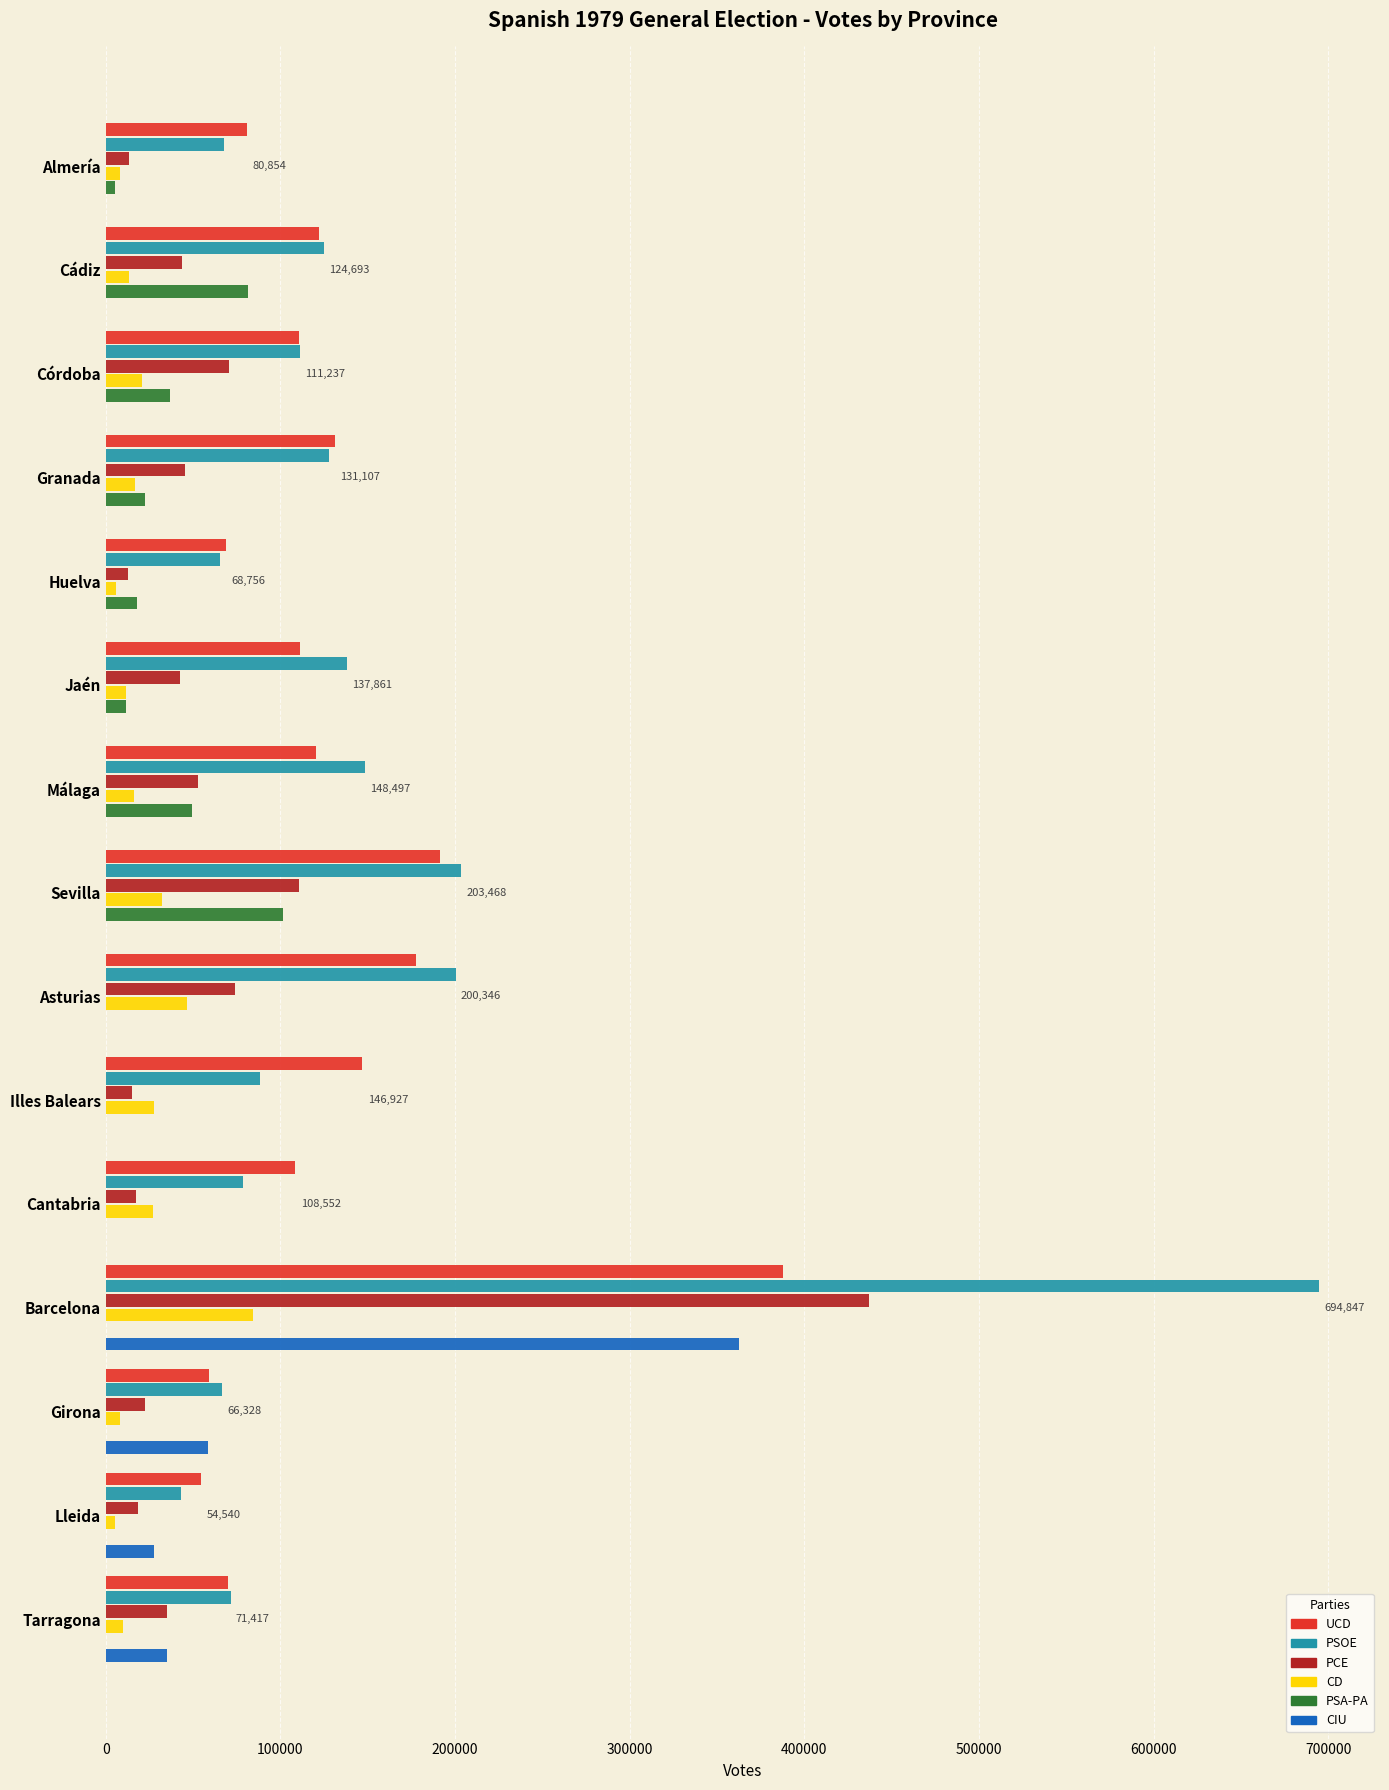

Which category has the highest value in the PSOE series?

Barcelona